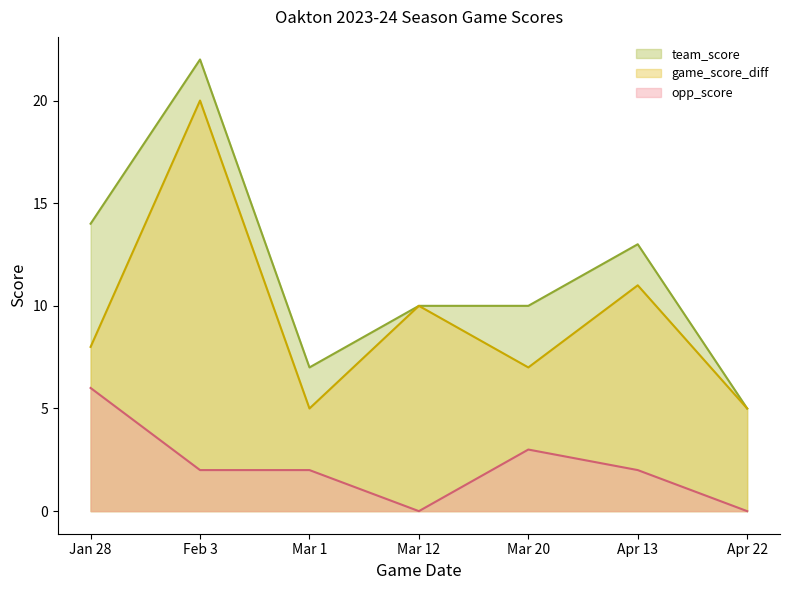

Is it true that team_score equals 13 at Mar 20?

False